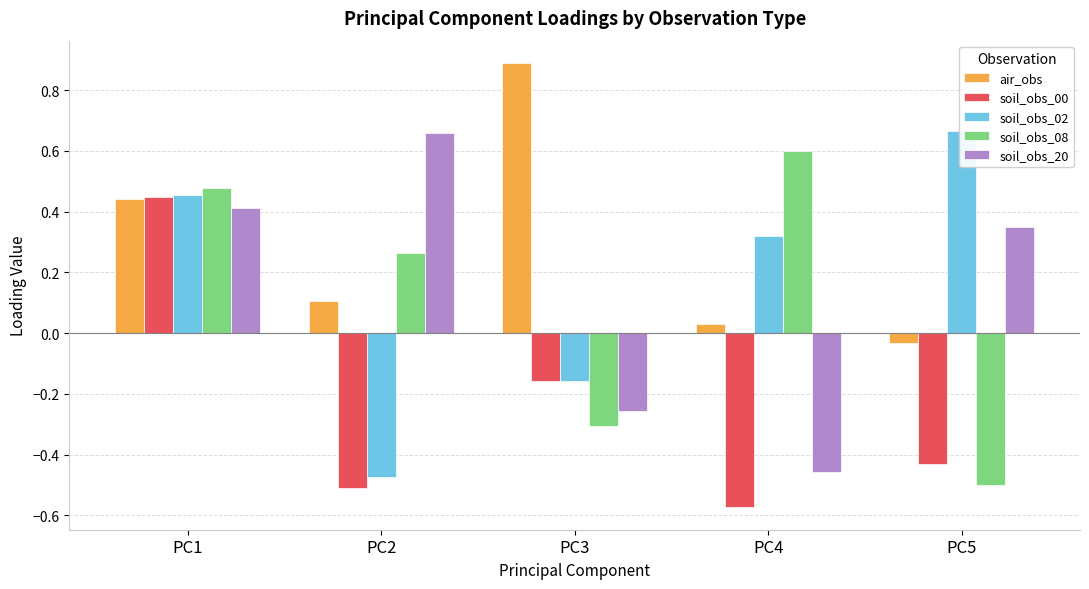

How many bars are there in total?

25